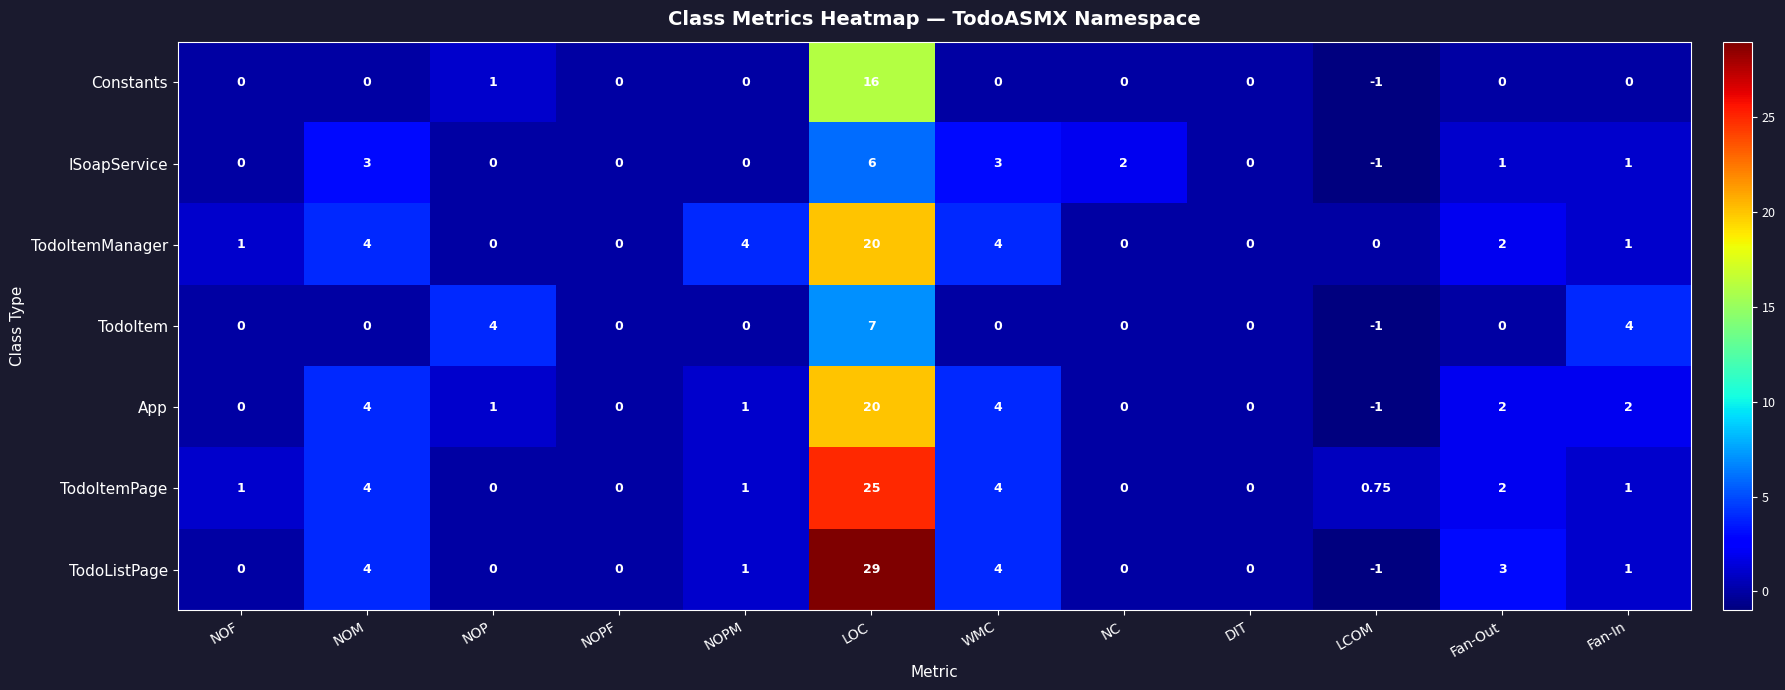

At which category does the chart reach its peak across all series?

LOC